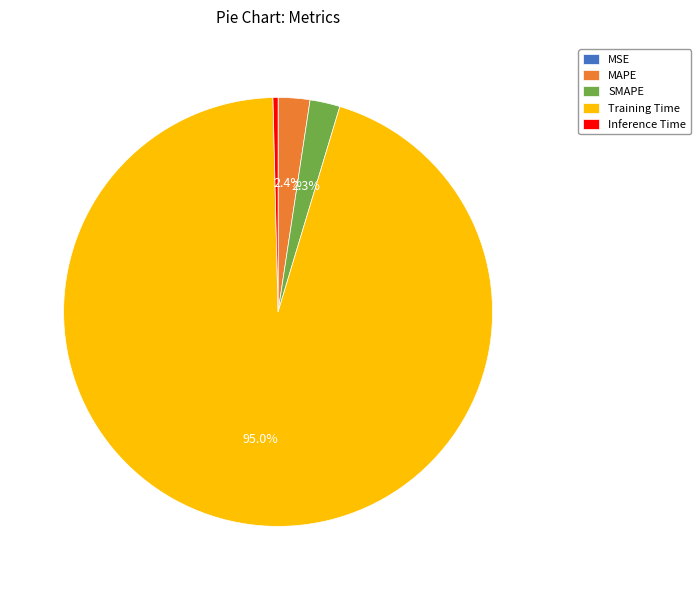

To the nearest percent, what percentage of the pie is Training Time?

95%